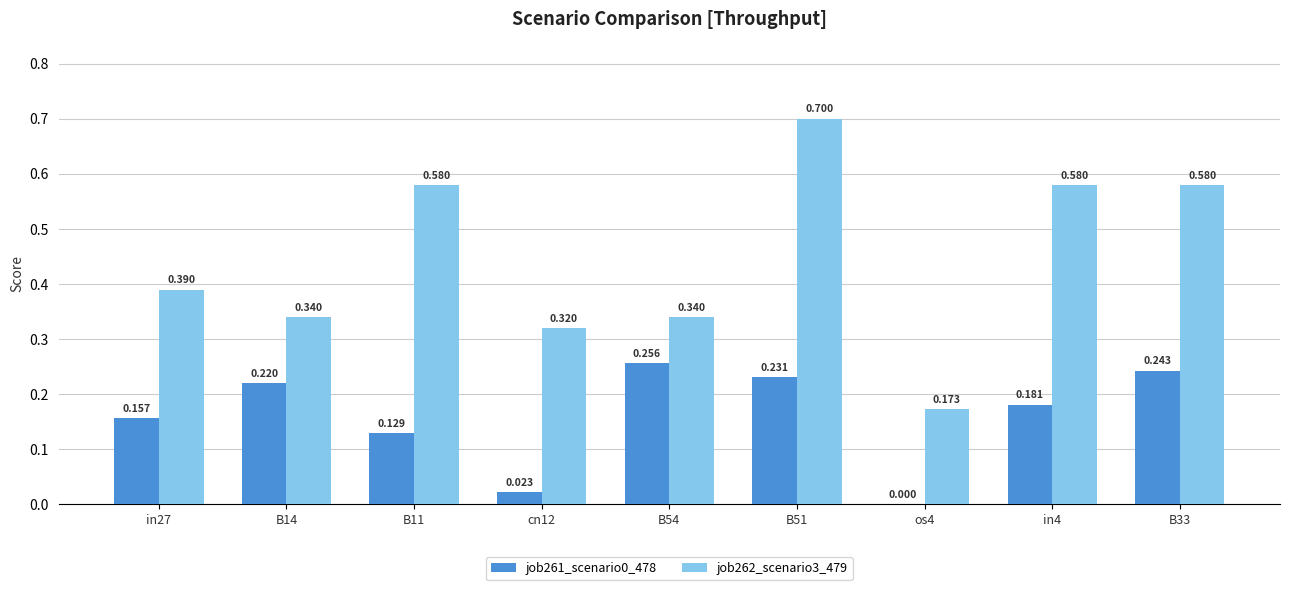

What is the difference between the maximum and minimum values in the job261_scenario0_478 series?

0.3